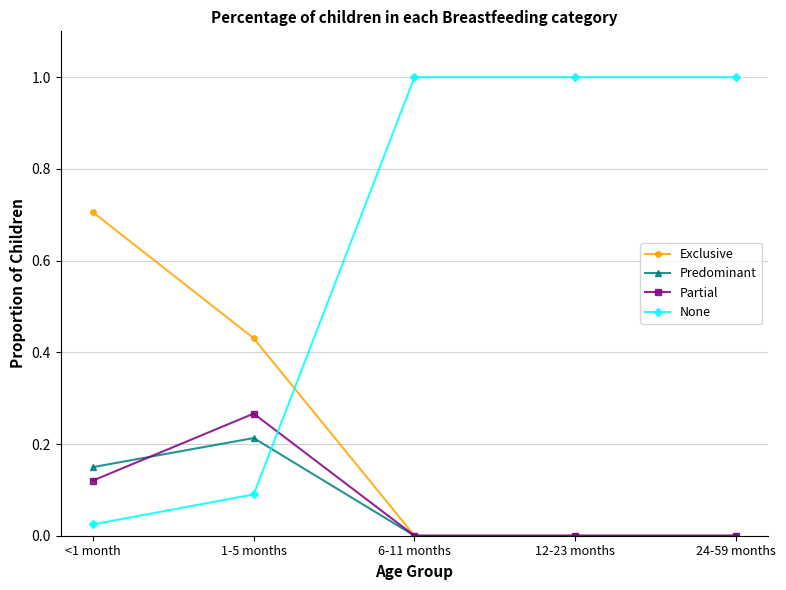

What is the maximum value shown in the chart?

1.0